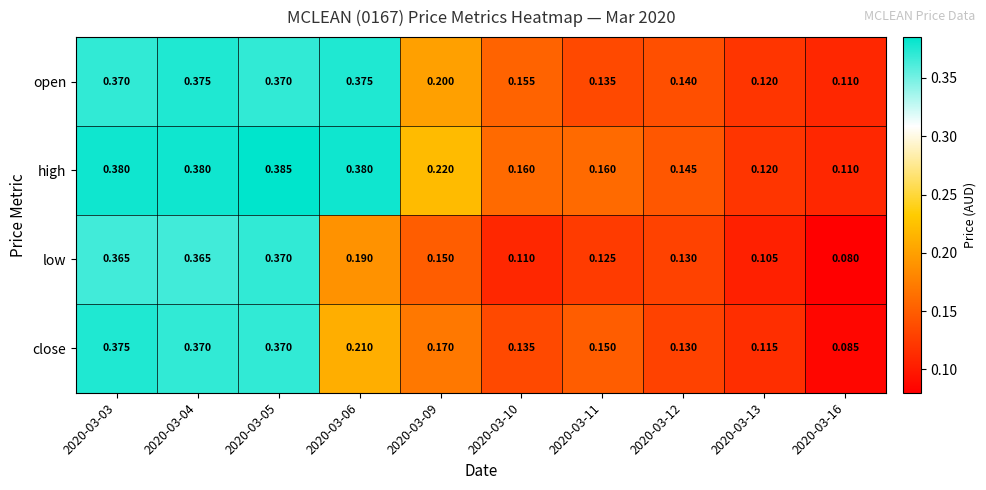

Between 2020-03-06 and 2020-03-13, which series saw the biggest shift?

high